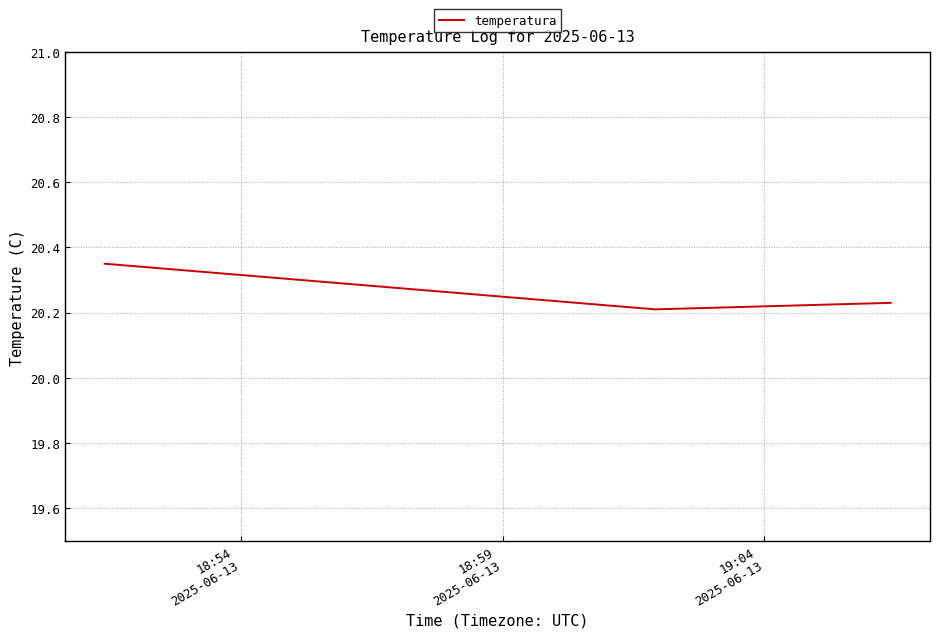

Count the values in the range 20 to 21.

3